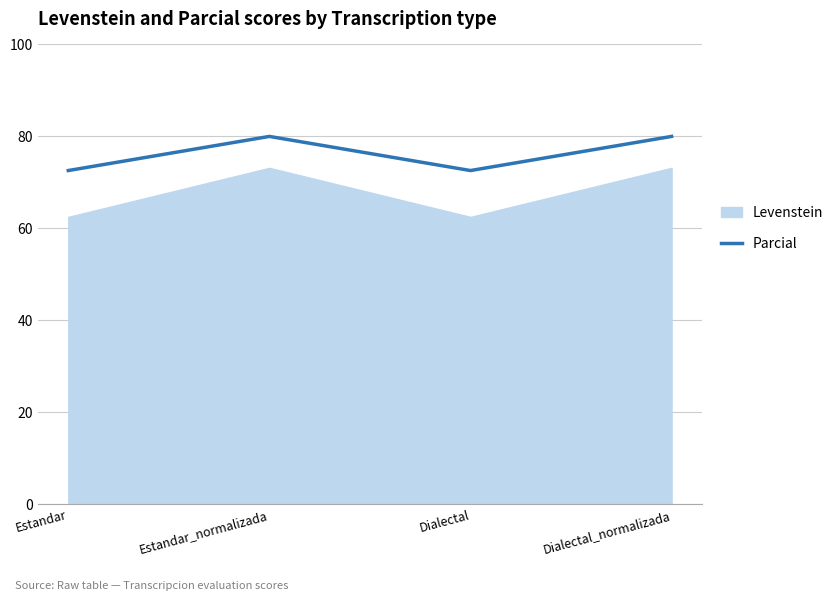

True or false: the data shows 38.8 at Estandar_normalizada.

False